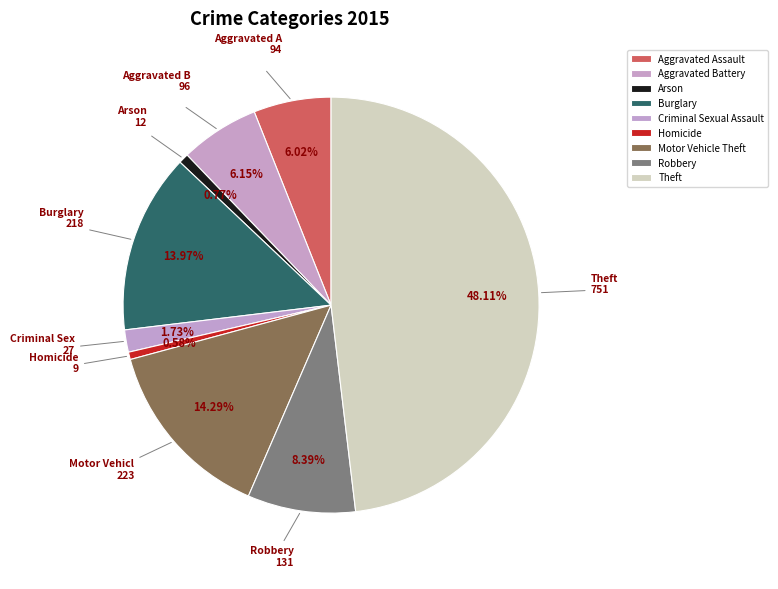

What percentage is the Arson slice, to the nearest percent?

1%